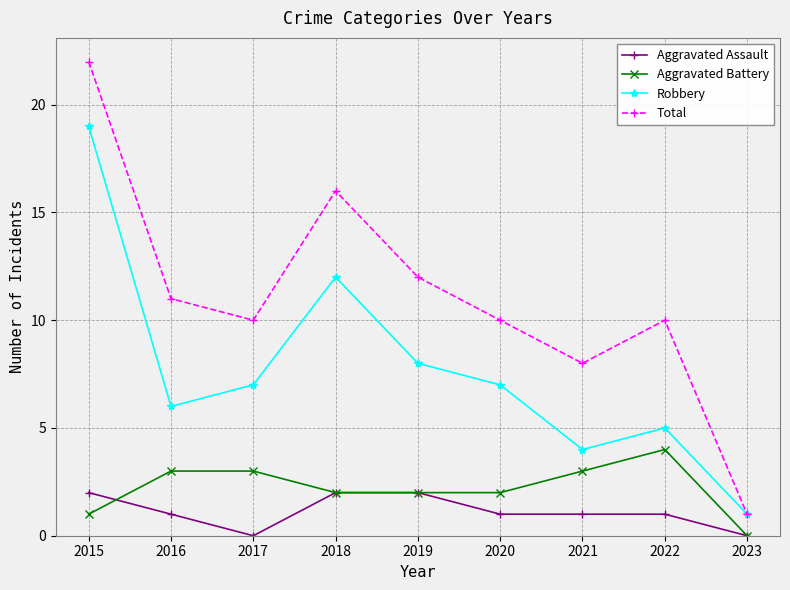

How many values in Aggravated Battery are above zero?

8